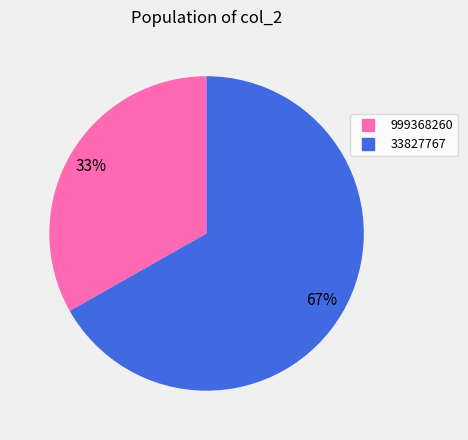

Which has a higher value, 33827767 or 999368260?

33827767